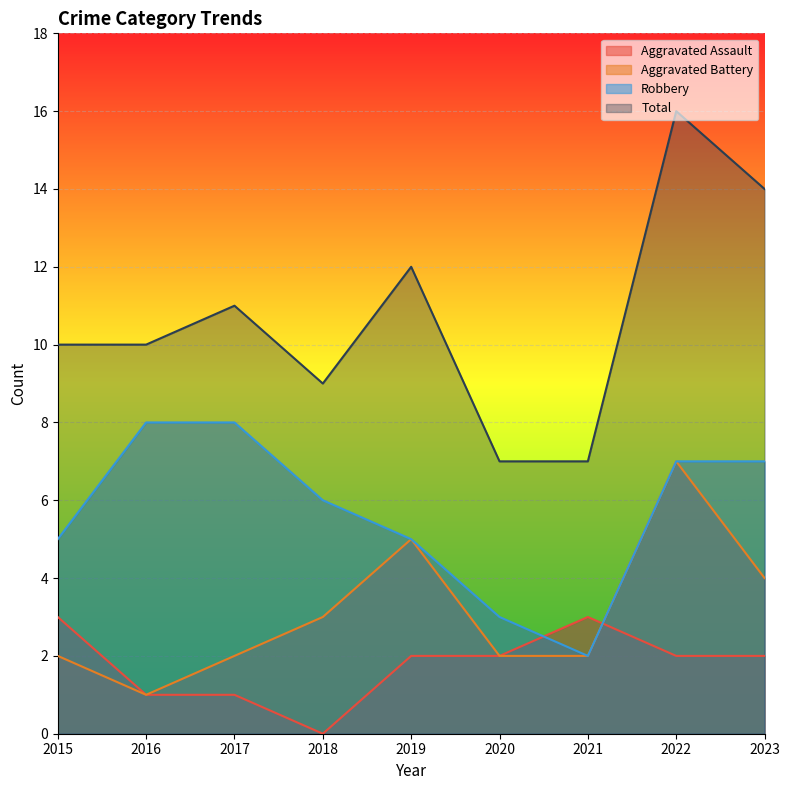

Is it true that Total equals 26 at 2022?

False